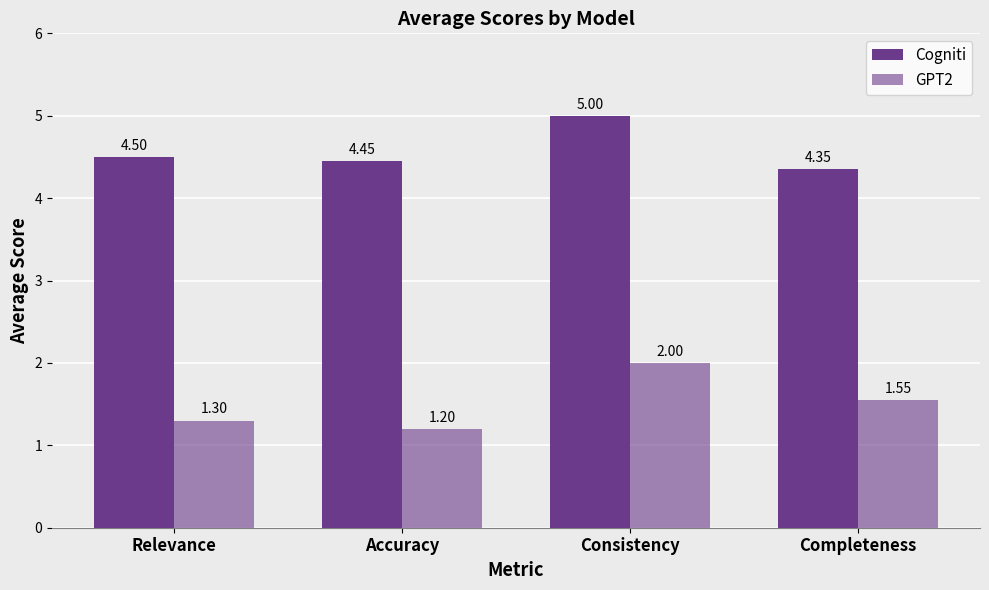

Between Consistency and Completeness, which is larger?

Consistency